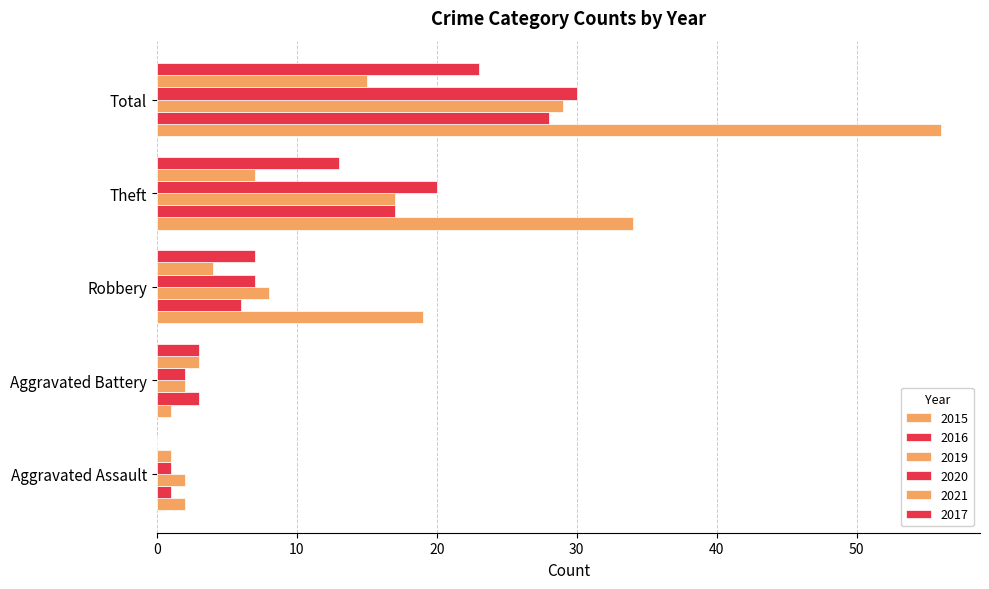

Is it true that 2020 equals 2 at Aggravated Battery?

True